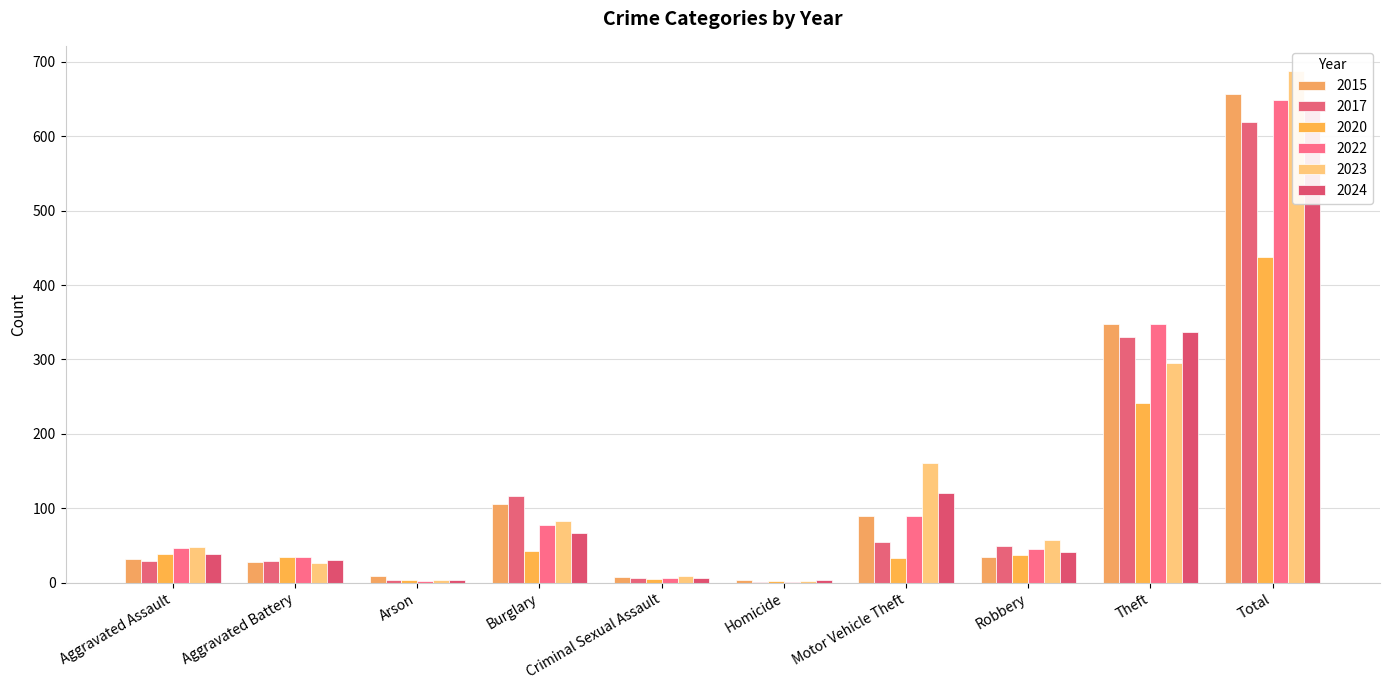

Reading right to left, what are all the values shown in this chart?

2015: 657	347	35	89	3	8	106	9	28	32
2017: 619	330	49	55	1	7	116	3	29	29
2020: 437	242	37	33	2	5	42	4	34	38
2022: 649	348	45	89	1	6	77	2	35	46
2023: 687	295	58	161	2	9	83	4	27	48
2024: 647	337	41	120	3	6	67	3	31	39